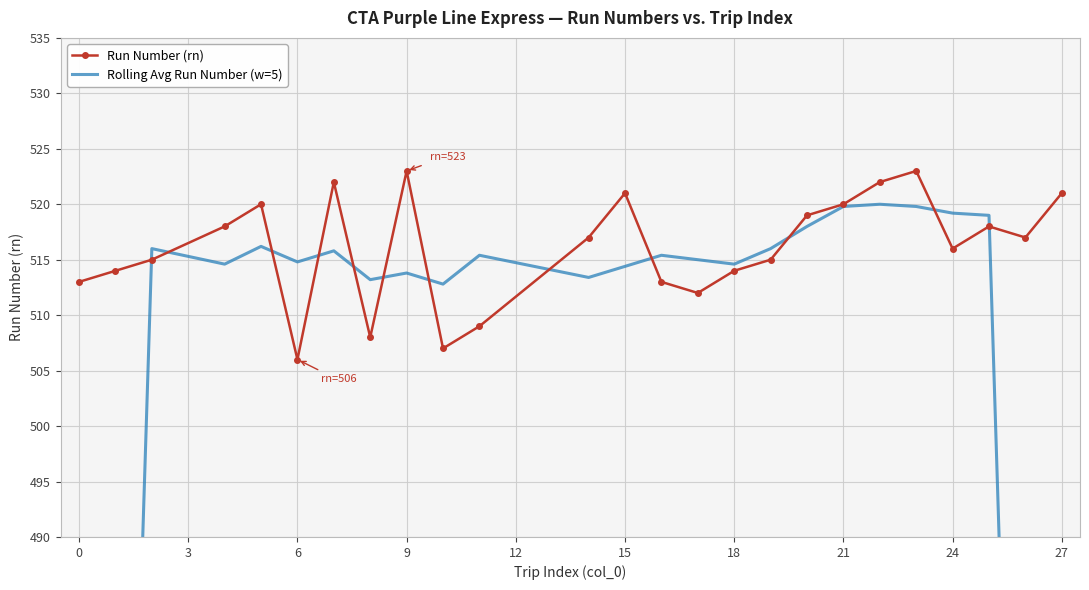

Count the number of data series in this chart.

2